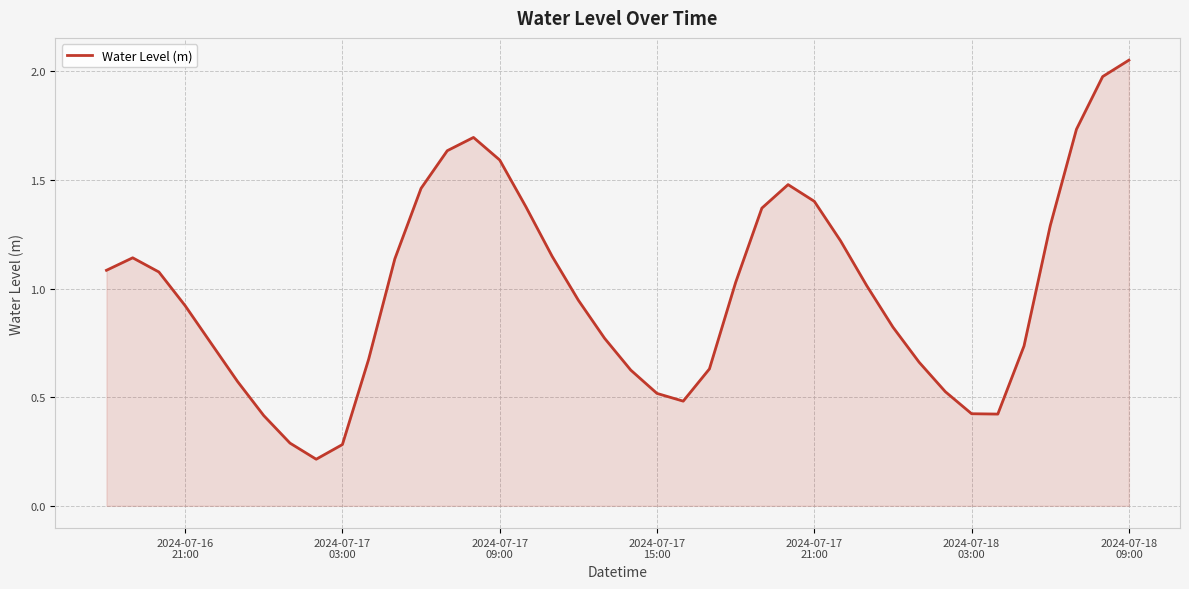

What is the difference between the maximum and minimum values?

1.8